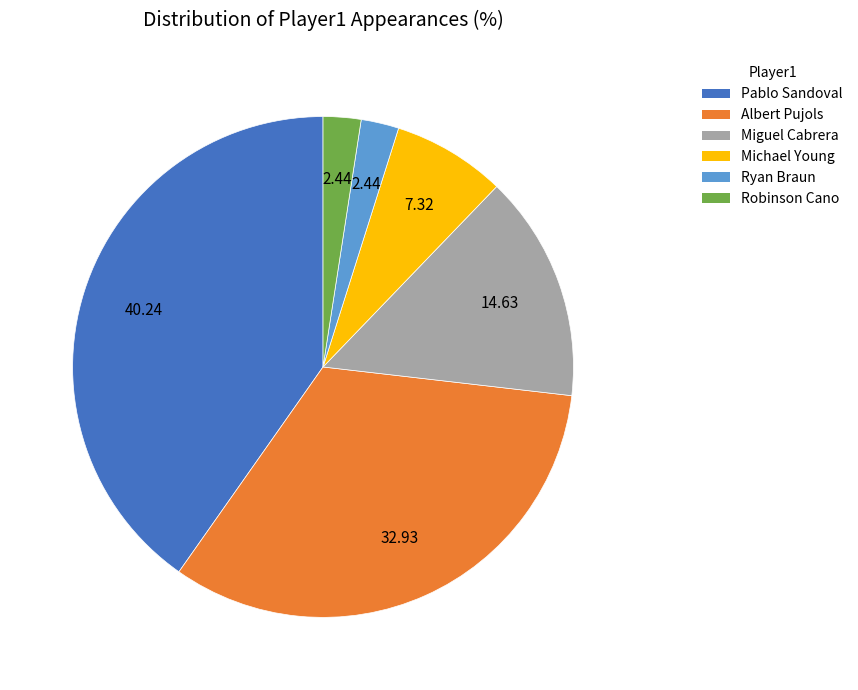

What is the largest slice in the pie chart?

Pablo Sandoval